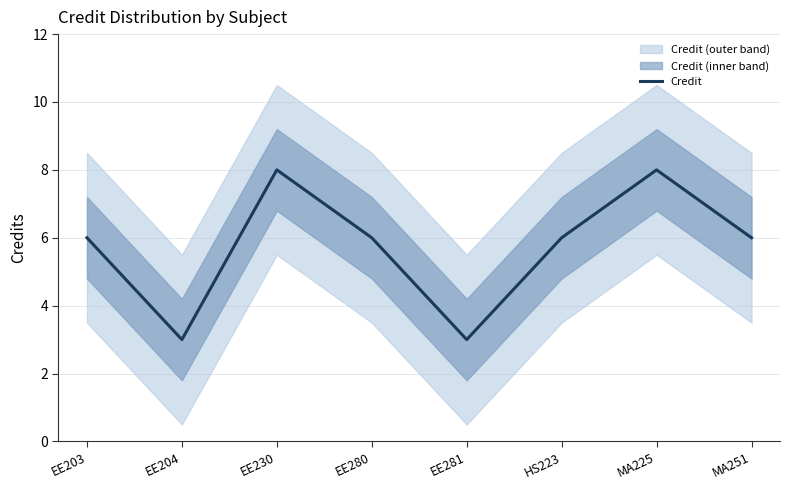

Where does the data first go above 6?

EE230